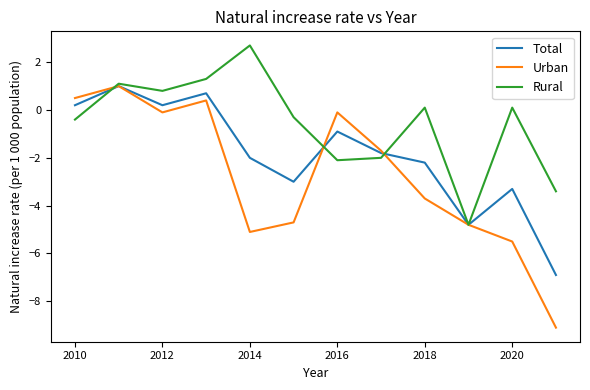

What is the smallest value displayed?

-9.1